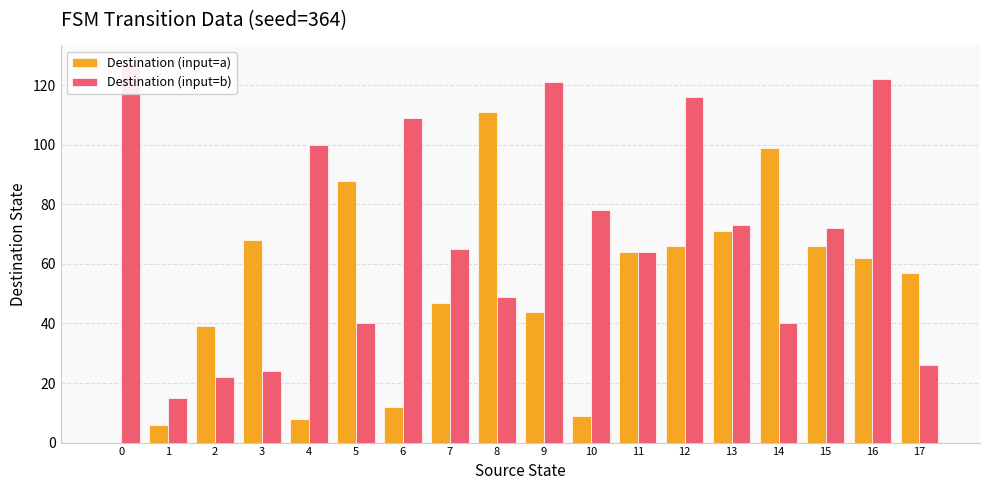

What is the maximum value shown in the chart?

127